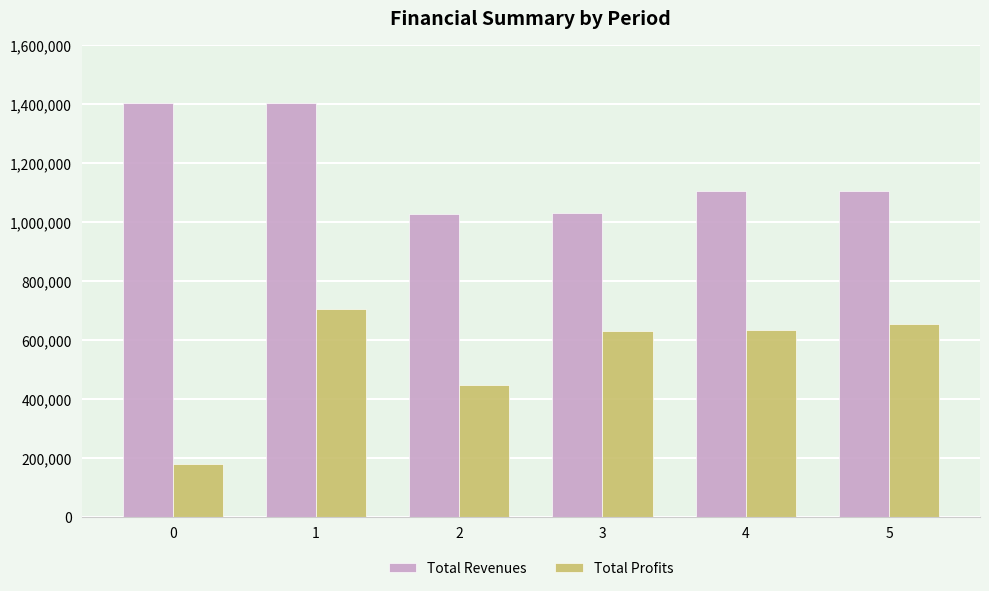

Which series has the largest total across all categories?

Total Revenues